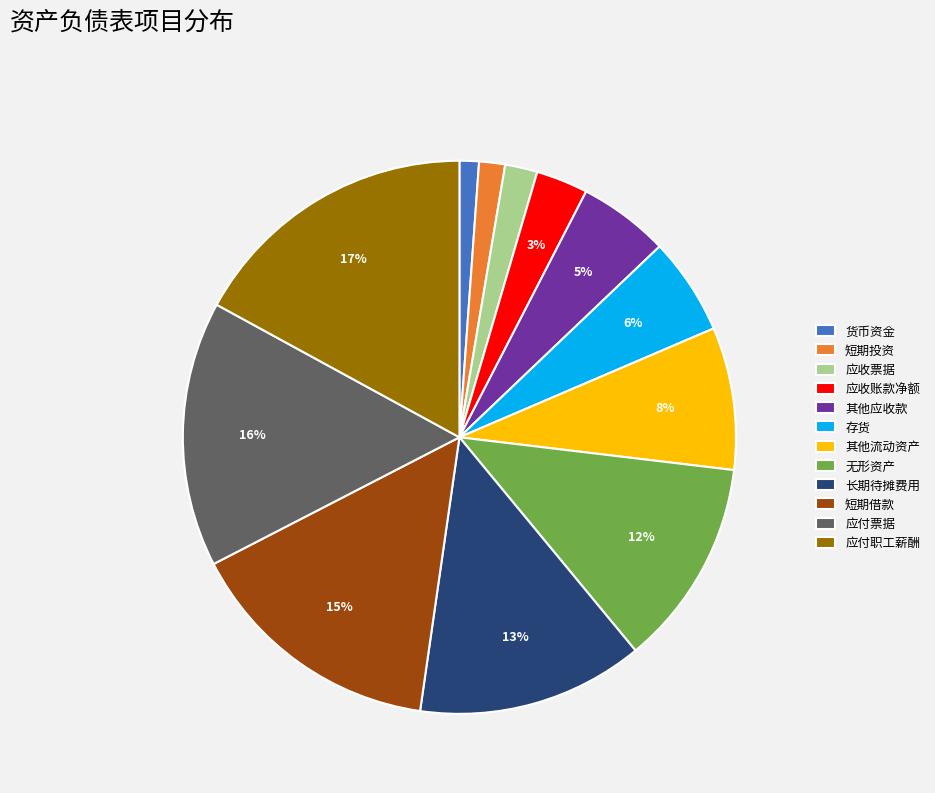

The 应付职工薪酬 slice represents 17% of the pie. True or false?

True